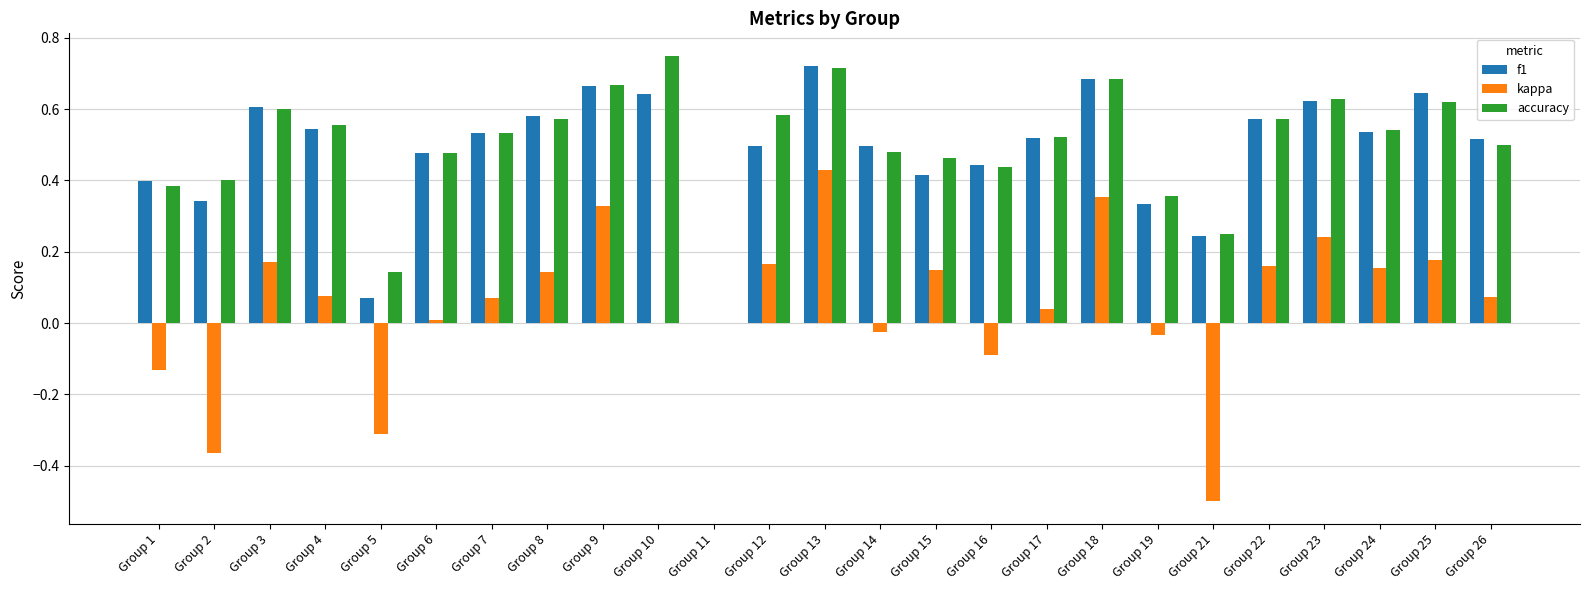

What is the sum of all f1 values?

12.1